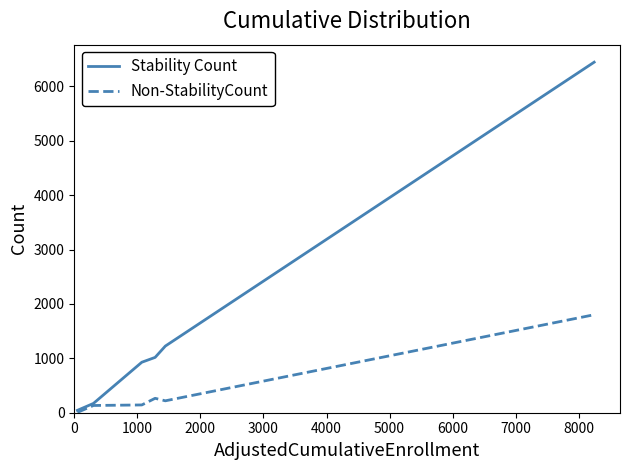

Rank the series by their average value, from lowest to highest.

Non-StabilityCount, Stability Count